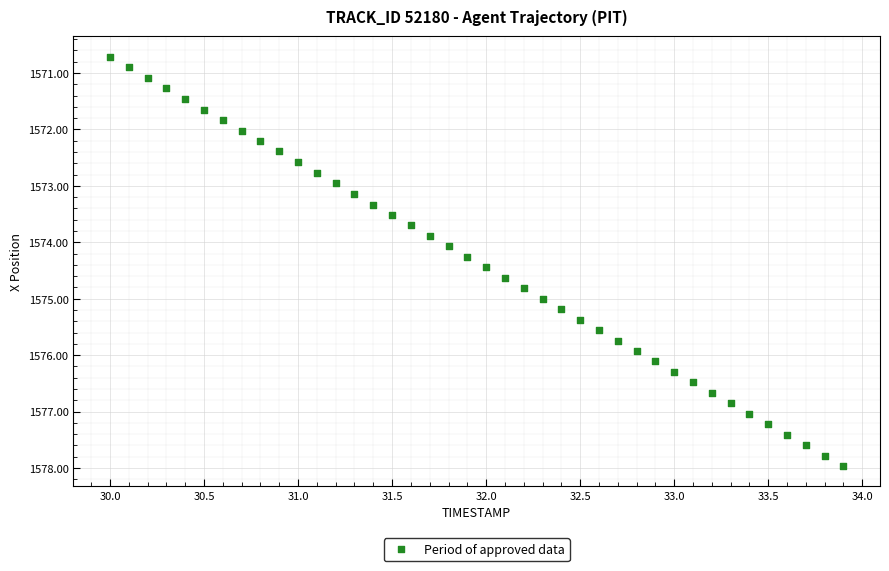

What is the range of X values (max minus min)?

3.9